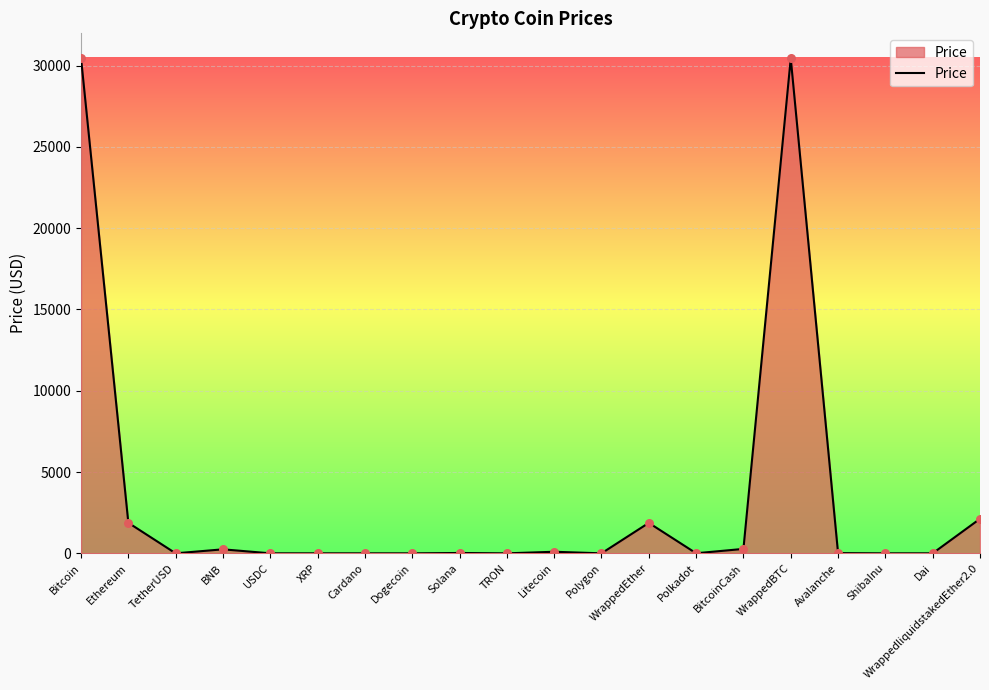

Between Polkadot and Bitcoin, which is larger?

Bitcoin